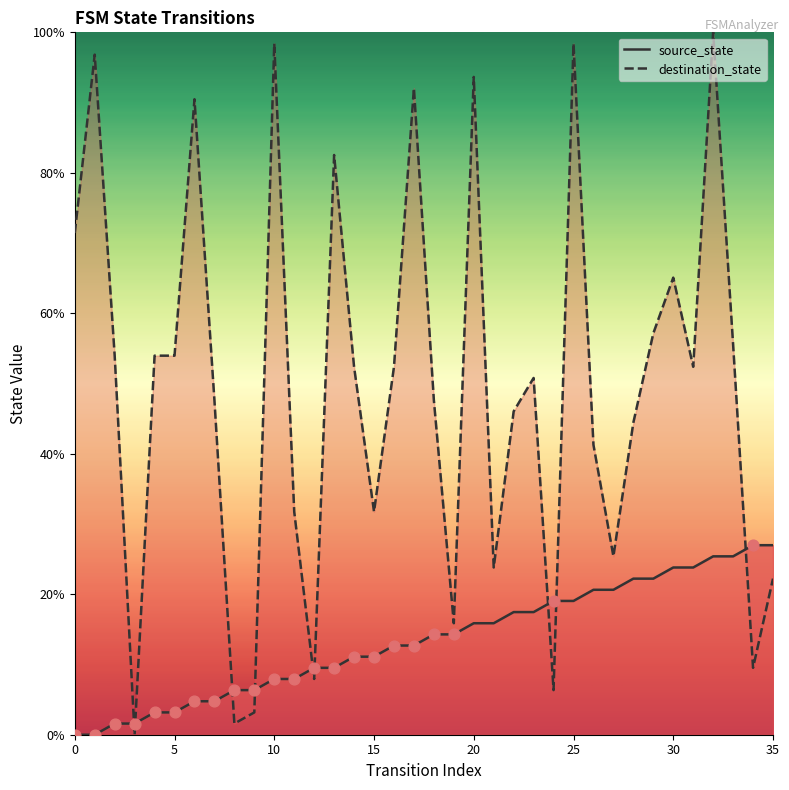

What is the total value across all series at 27?

46.0